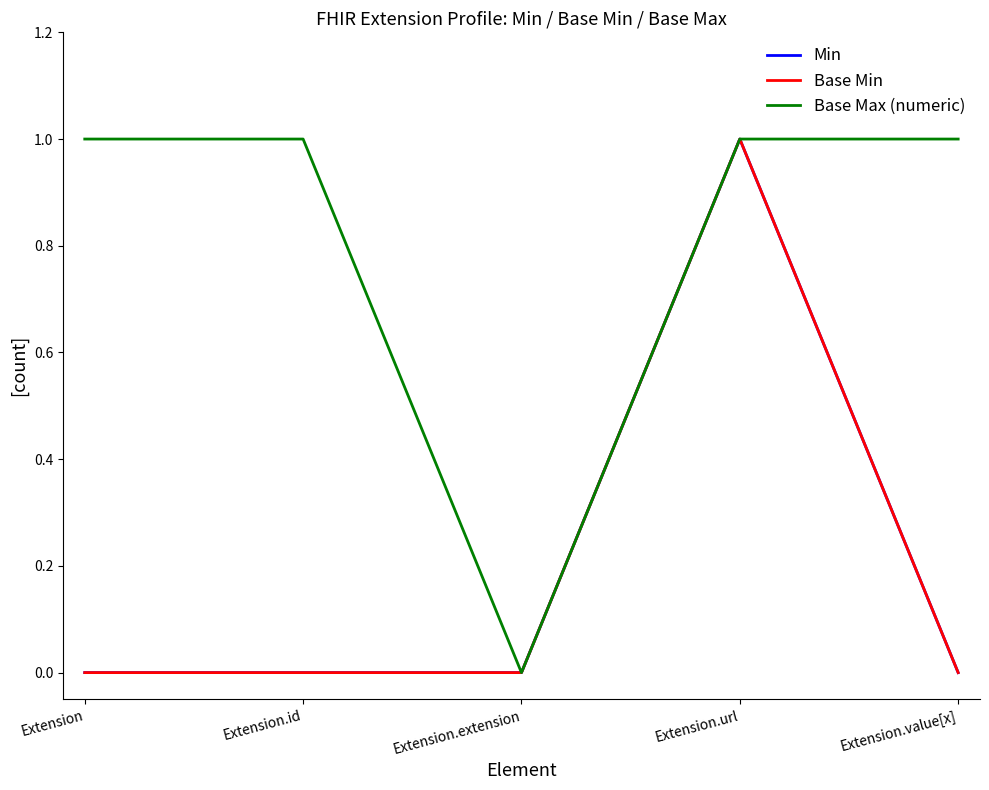

True or false: Base Max (numeric) has more than 2 points higher than both neighbors.

False